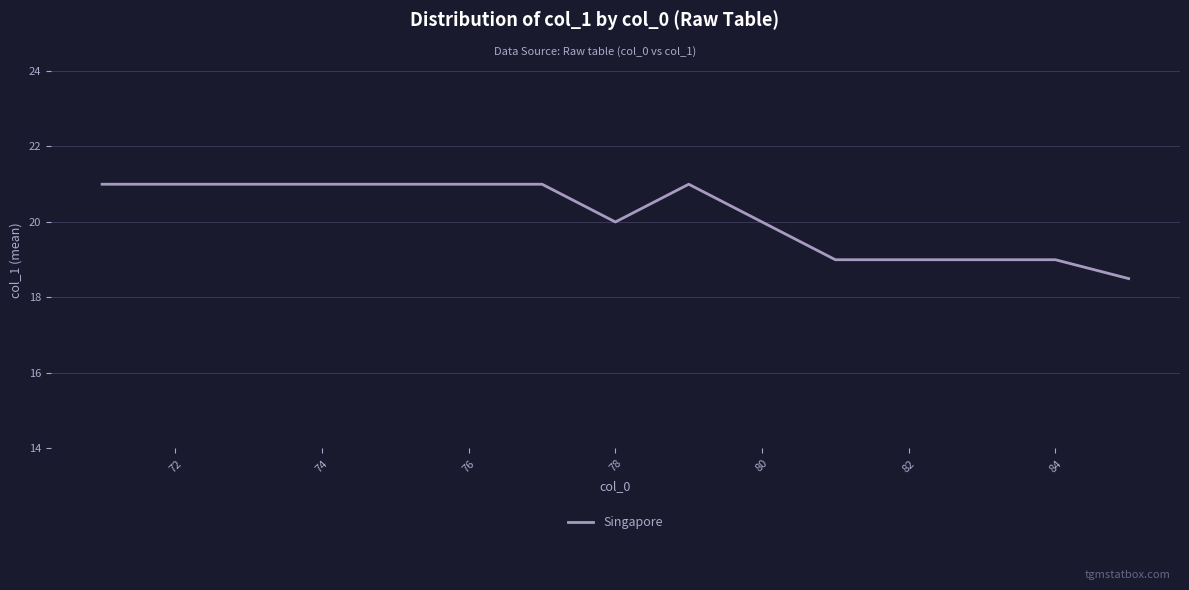

What is the greatest value displayed?

21.0